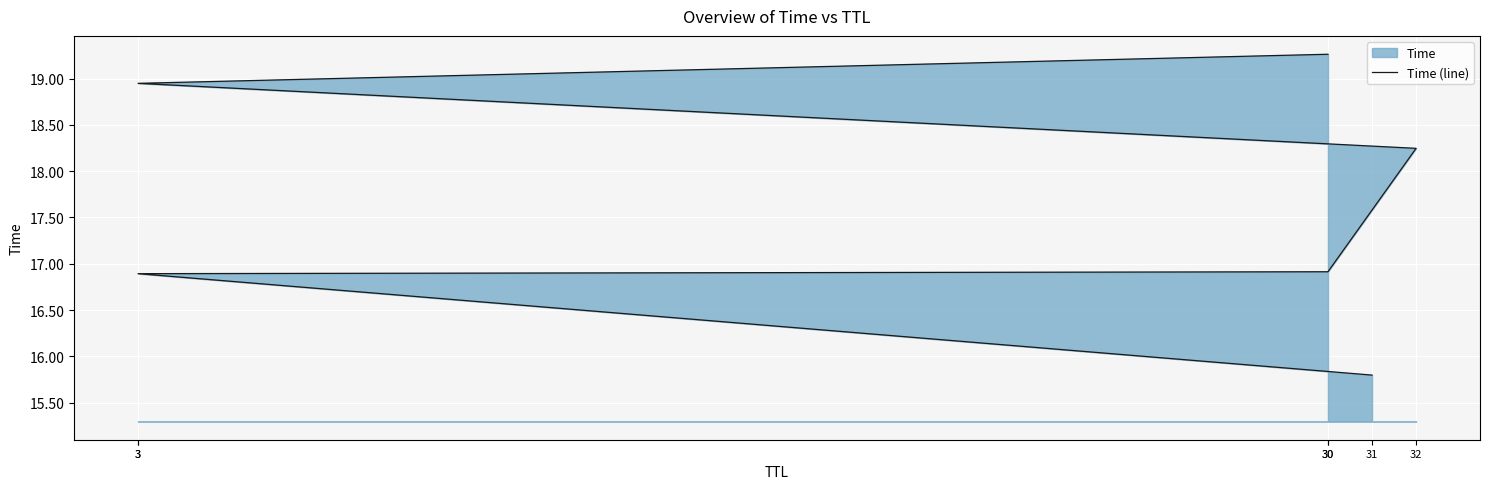

How many lines are shown in the chart?

1